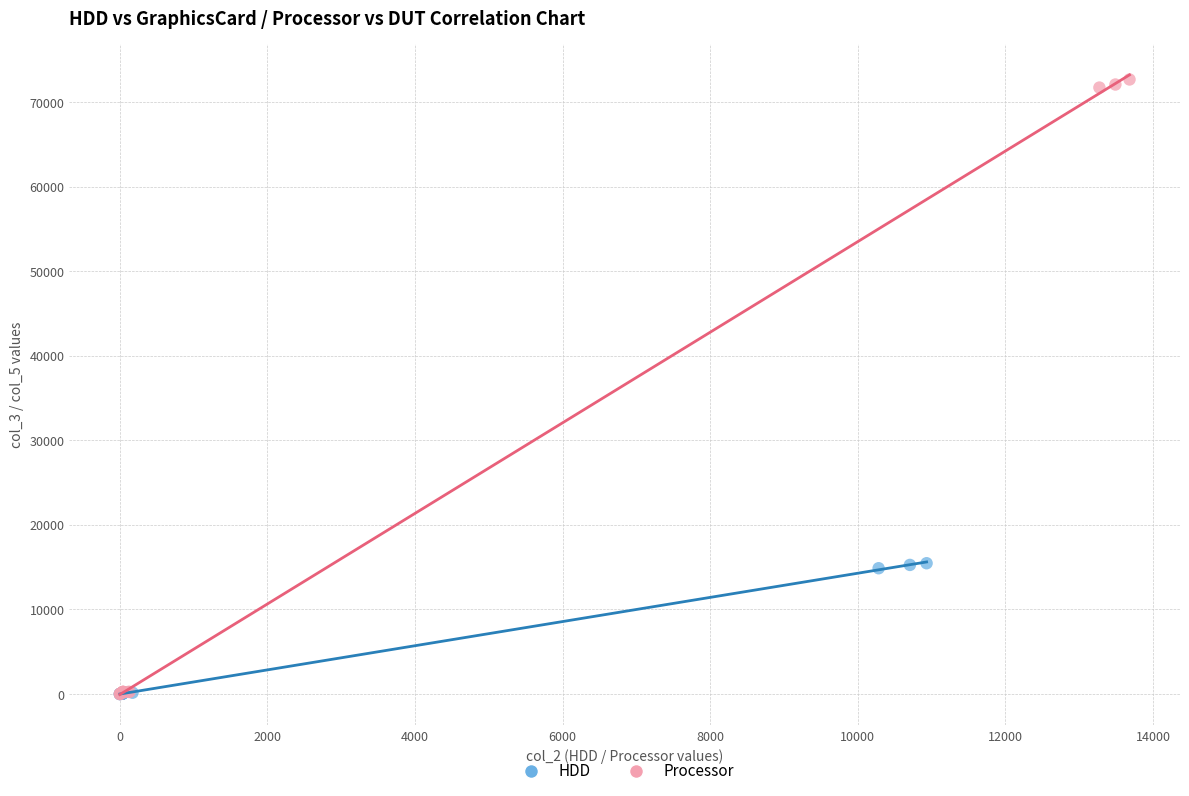

Which series contains the highest Y value?

Processor